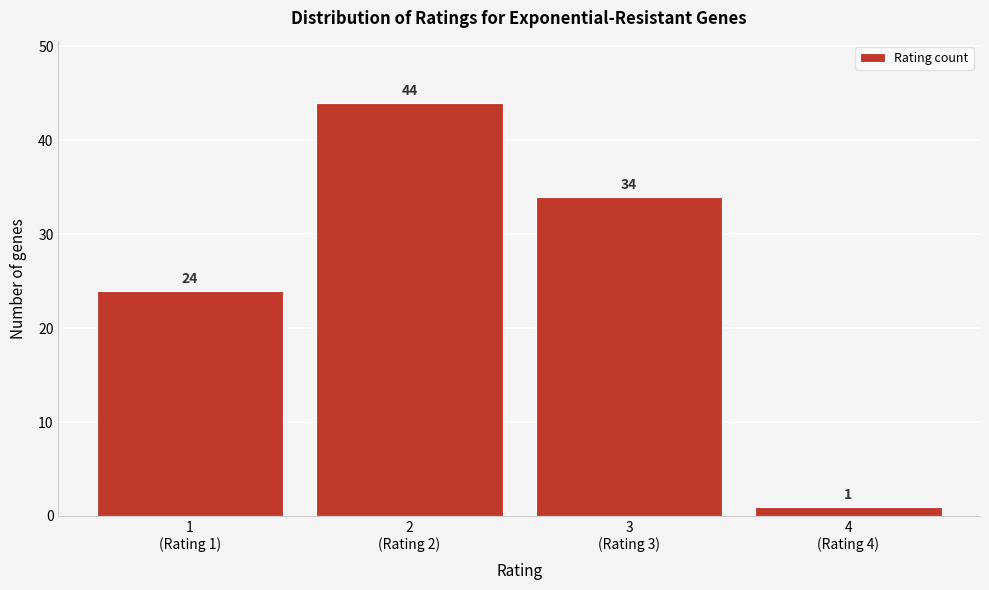

Reading left to right, what are all the values shown in this chart?

24	44	34	1